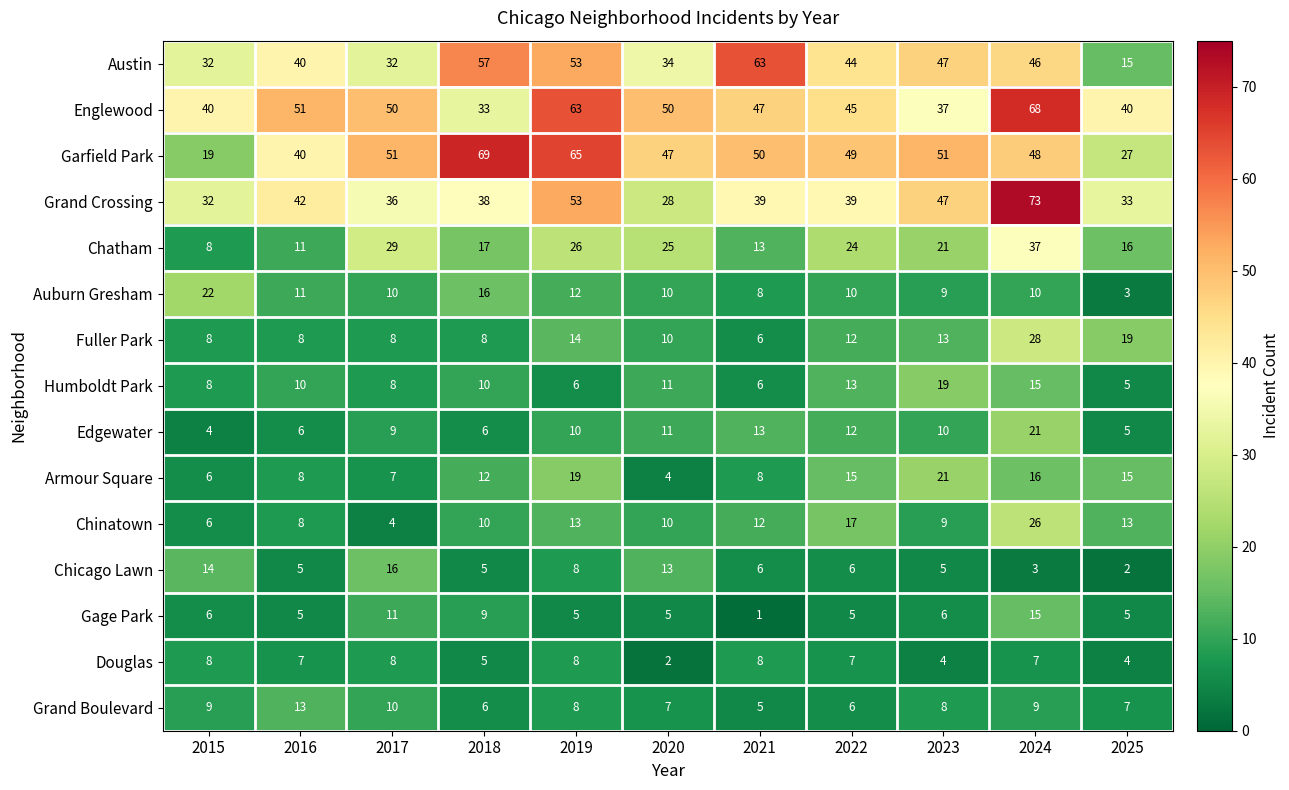

At which label does Auburn Gresham first exceed 10?

2015